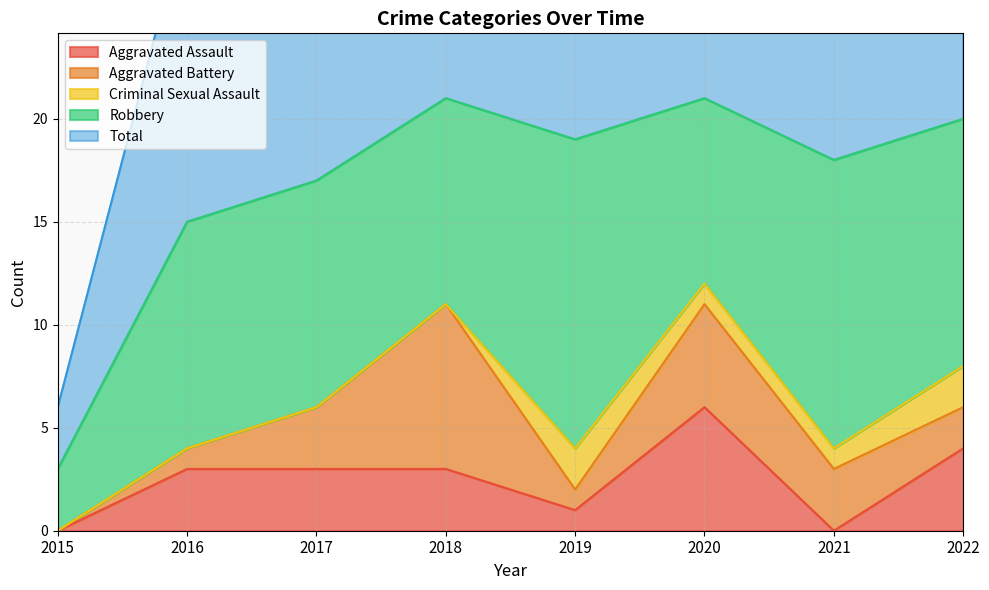

At 2021, list the series in order from largest to smallest.

Total, Robbery, Aggravated Battery, Criminal Sexual Assault, Aggravated Assault